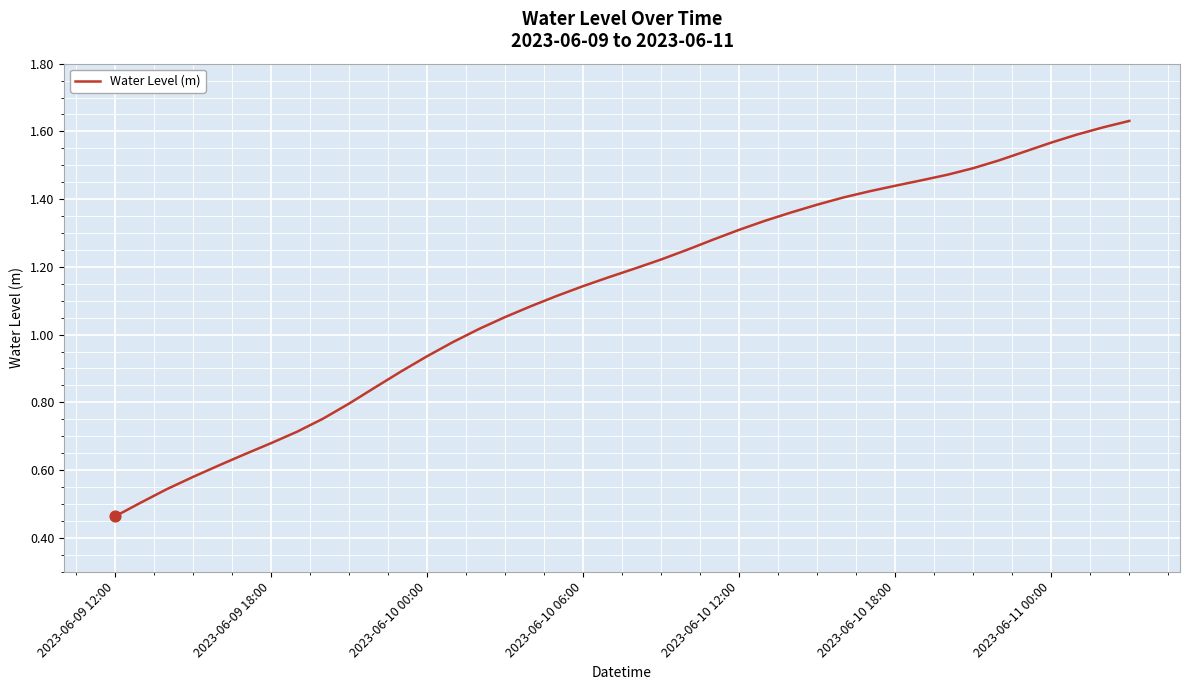

How many lines are shown in the chart?

1